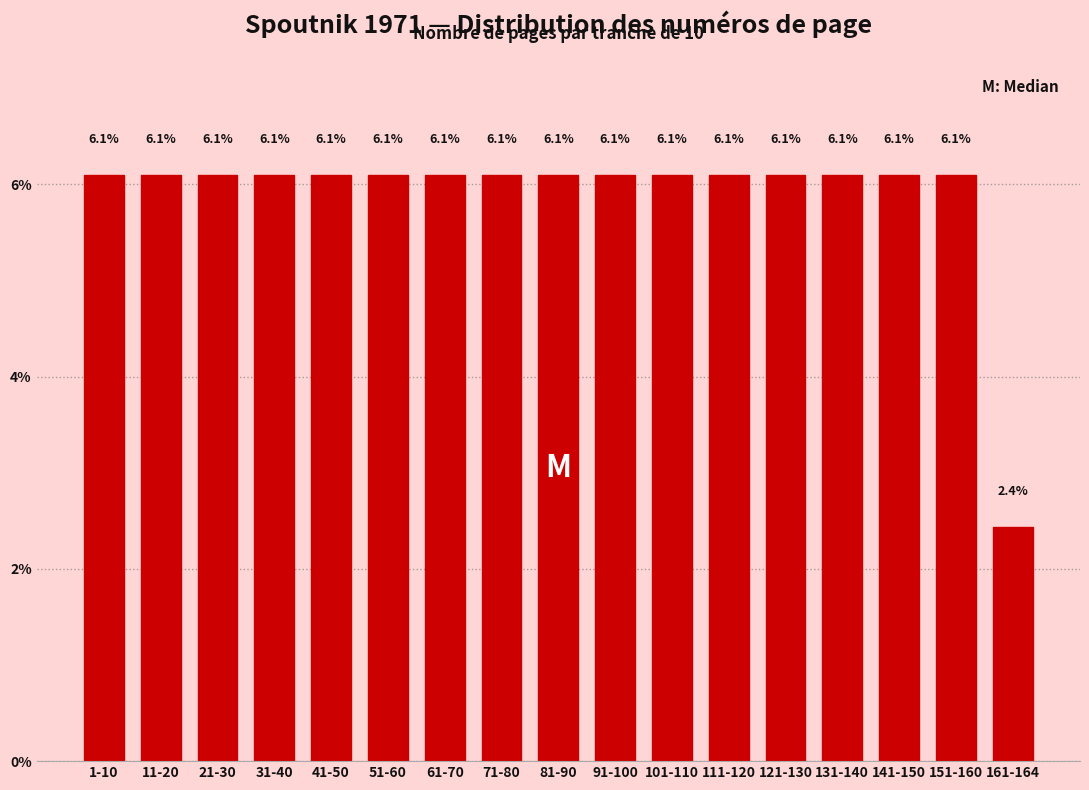

Reading left to right, extract all data points from this chart.

6.1	6.1	6.1	6.1	6.1	6.1	6.1	6.1	6.1	6.1	6.1	6.1	6.1	6.1	6.1	6.1	2.4